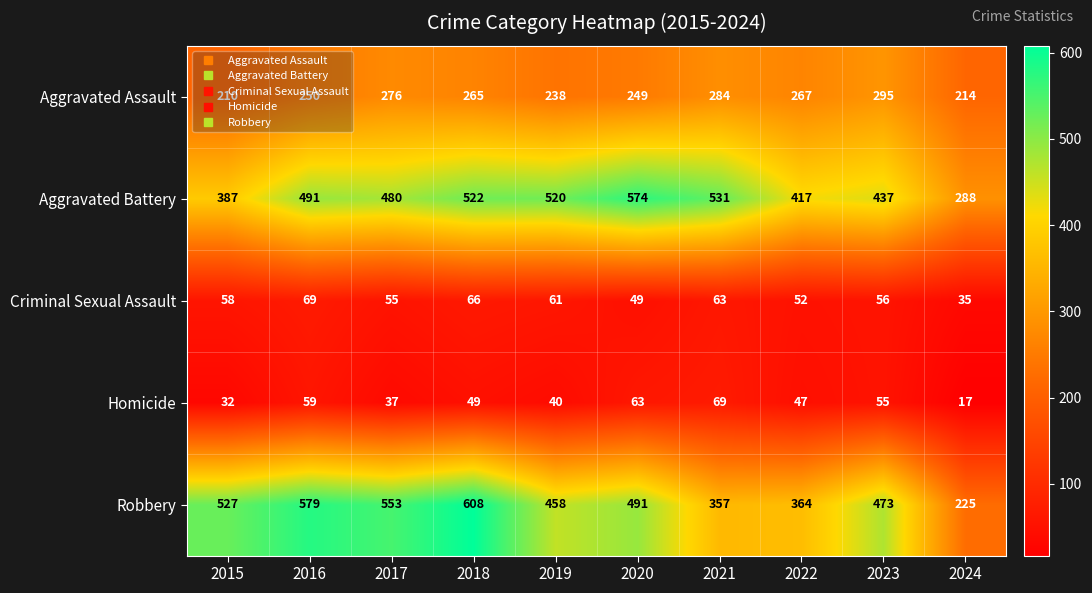

Rank the series at 2023 from highest to lowest value.

Robbery, Aggravated Battery, Aggravated Assault, Criminal Sexual Assault, Homicide